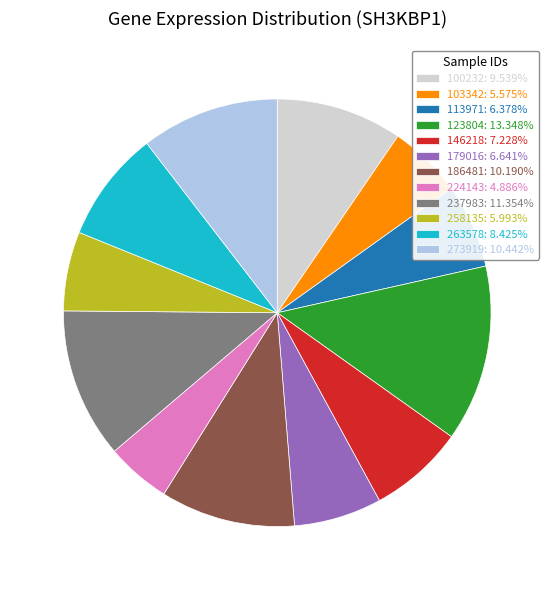

Approximately how many times larger is the value at 237983 compared to 258135?

1.9